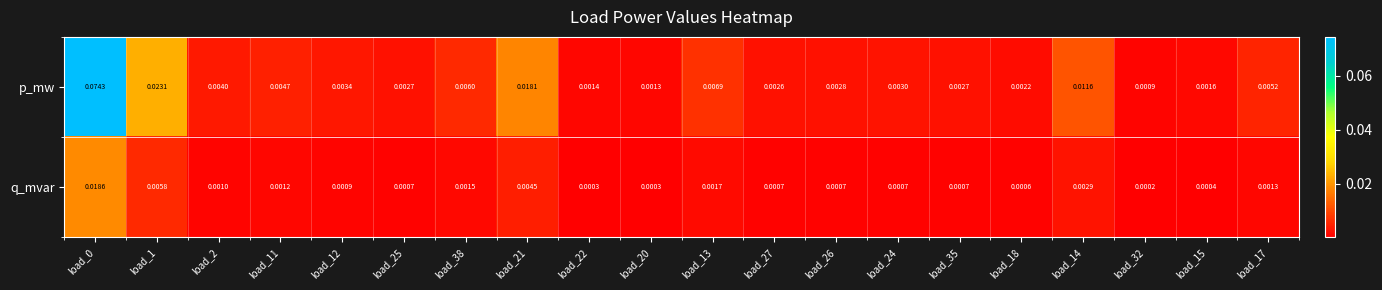

Which series has the largest total across all categories?

p_mw